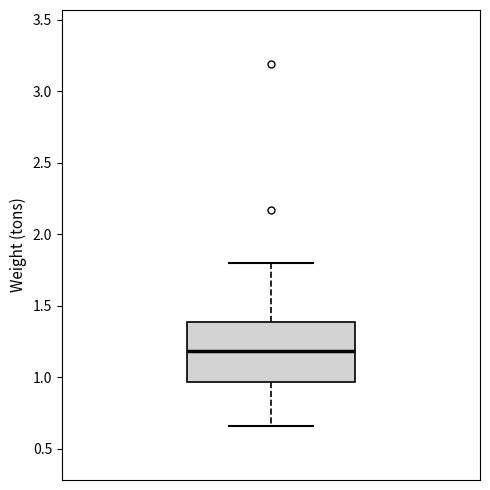

Transcribe this box plot: give where the median line is, the range the box spans, and where the two whiskers end, as read against the y-axis. The values are not printed on the chart, so give them approximately, as read against the axis.

median 1.20, box 0.95 to 1.40, whiskers 0.65 to 1.80